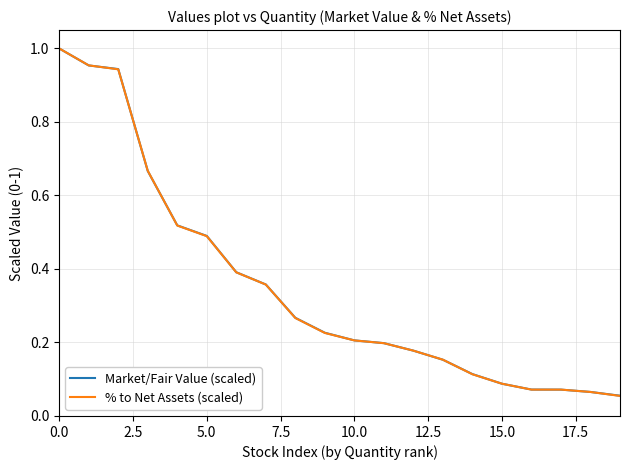

What is the value of the % to Net Assets (scaled) point at the 20th from the left?

0.1